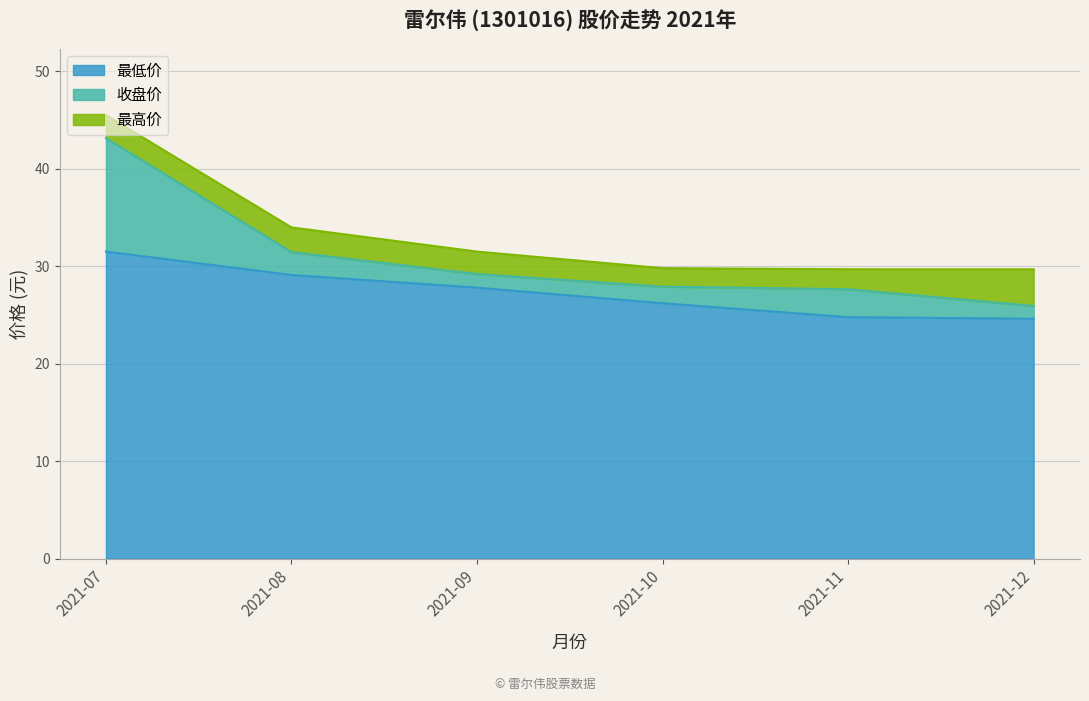

What is the value of the 最高价 point at the 3rd from the left?

31.5